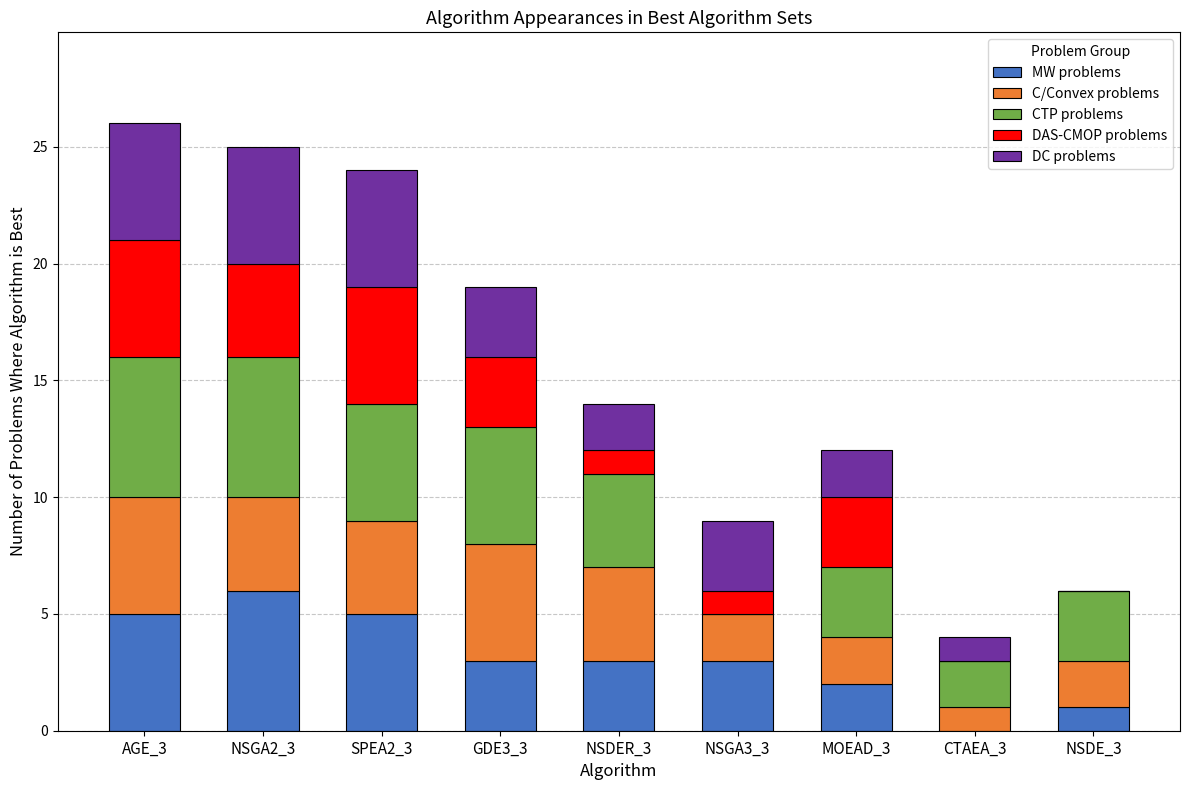

At which label does MW problems reach its peak?

NSGA2_3